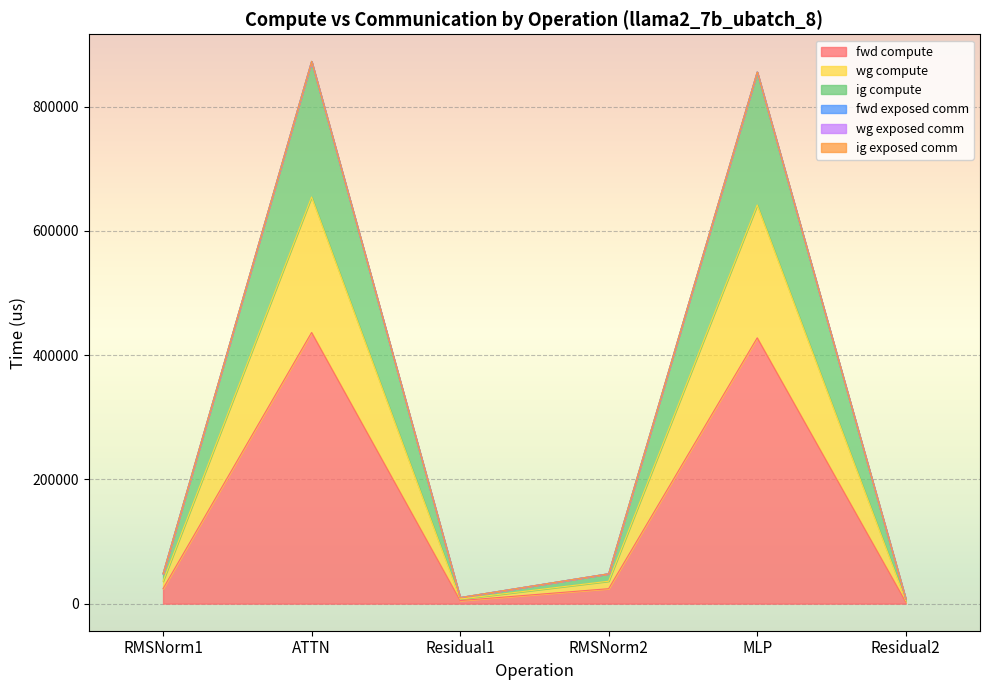

What is the label of the 6th point from the left?

Residual2